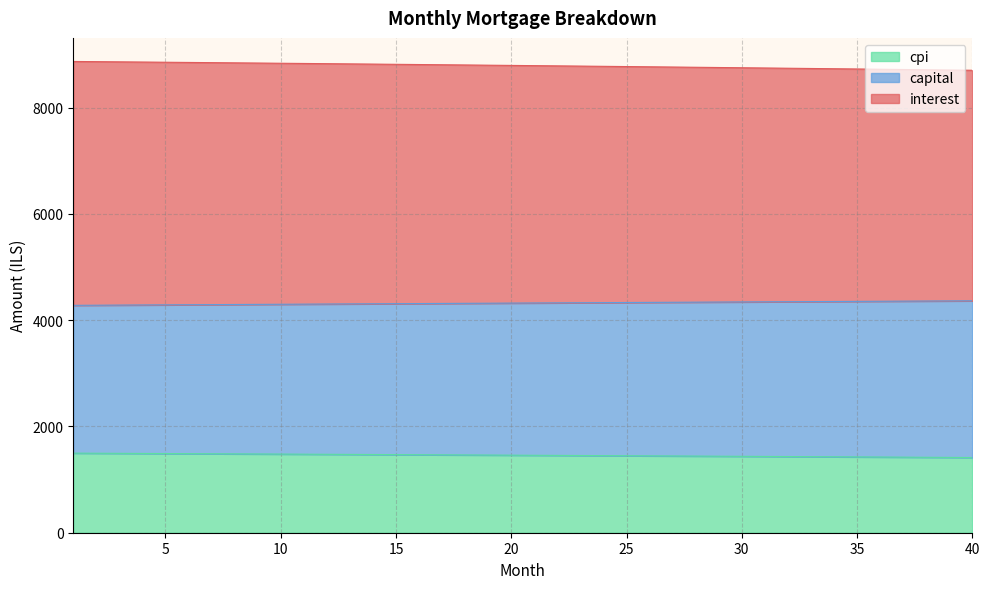

What is the maximum value for cpi?

1498.1